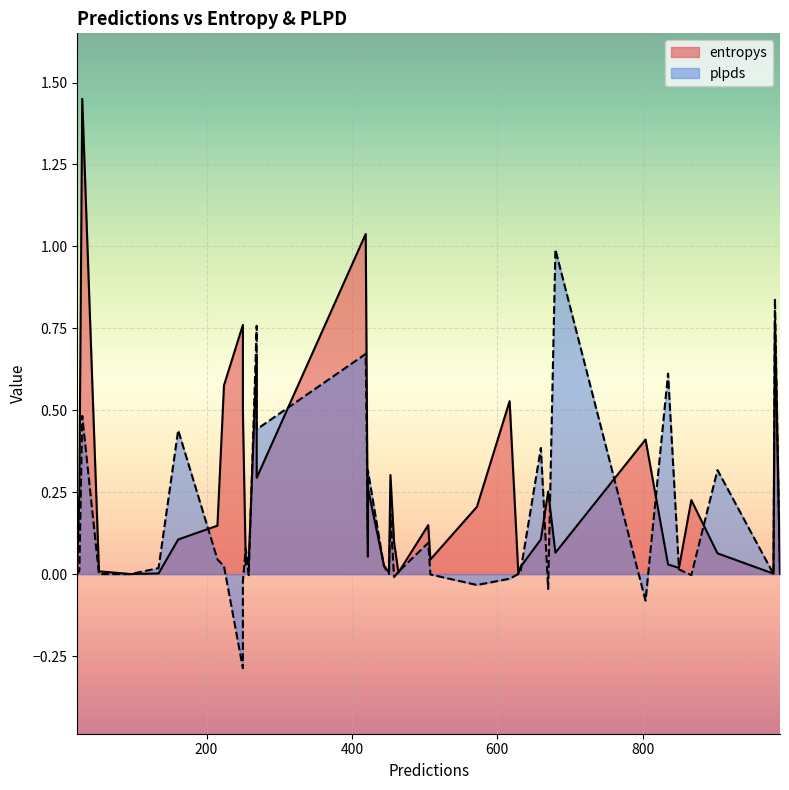

At which label is plpds closest to 0?

21